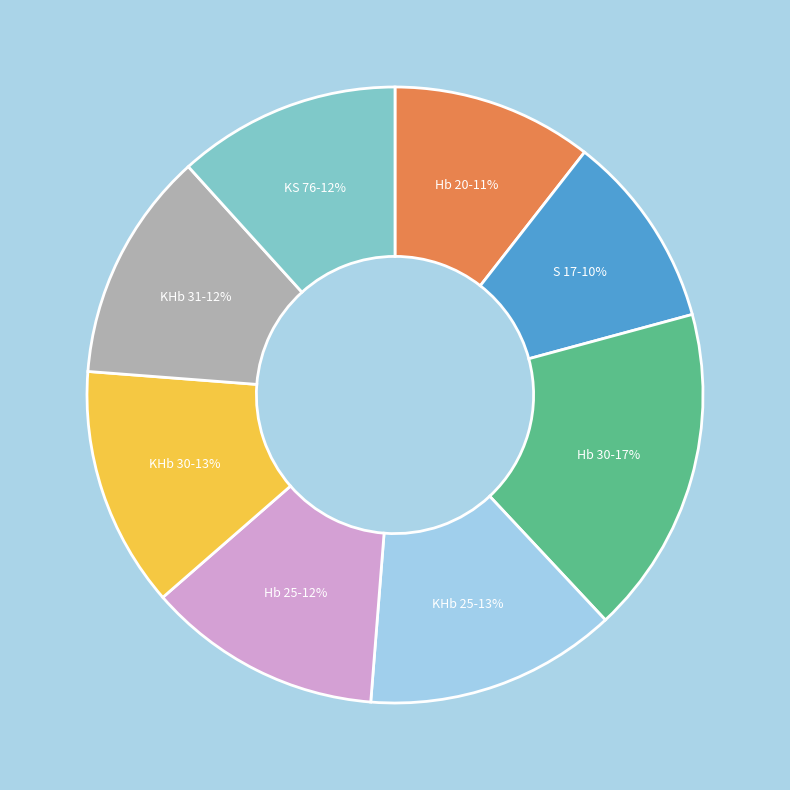

How many segments does this pie chart have?

8